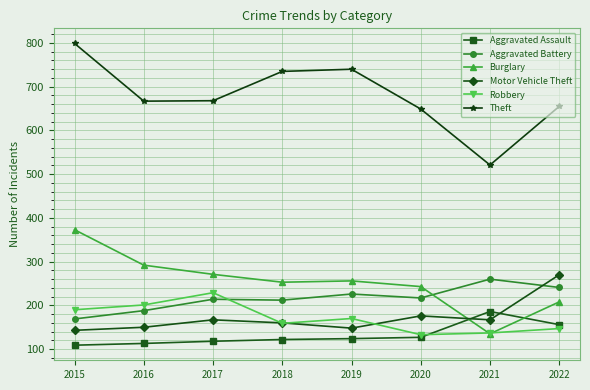

What is the total value across all series at 2015?

1783